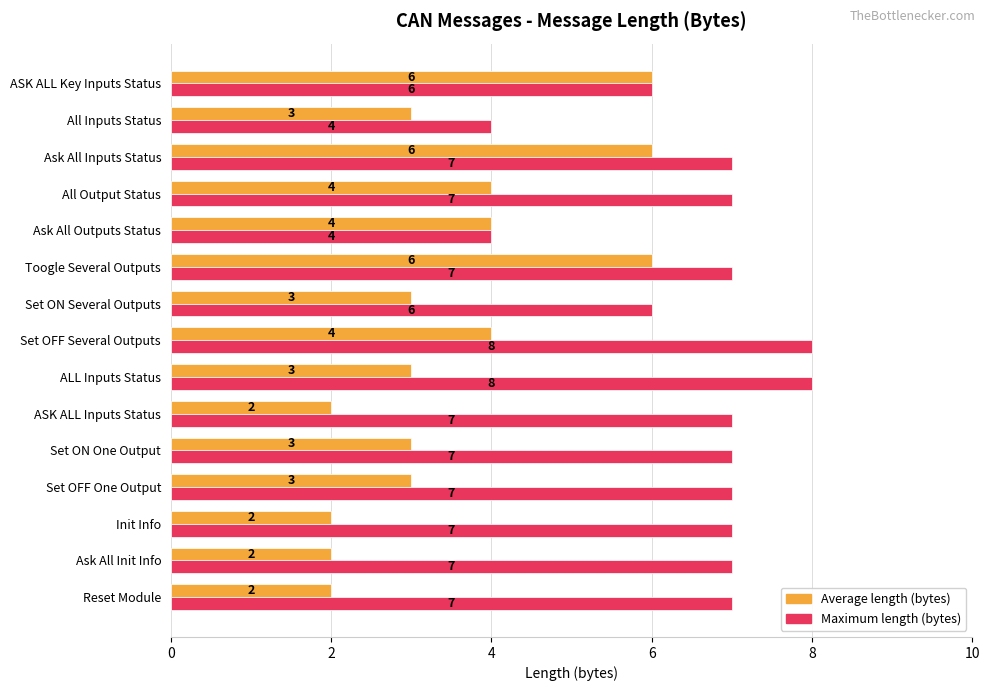

Count the Maximum length (bytes) values in the range 6 to 7.

11